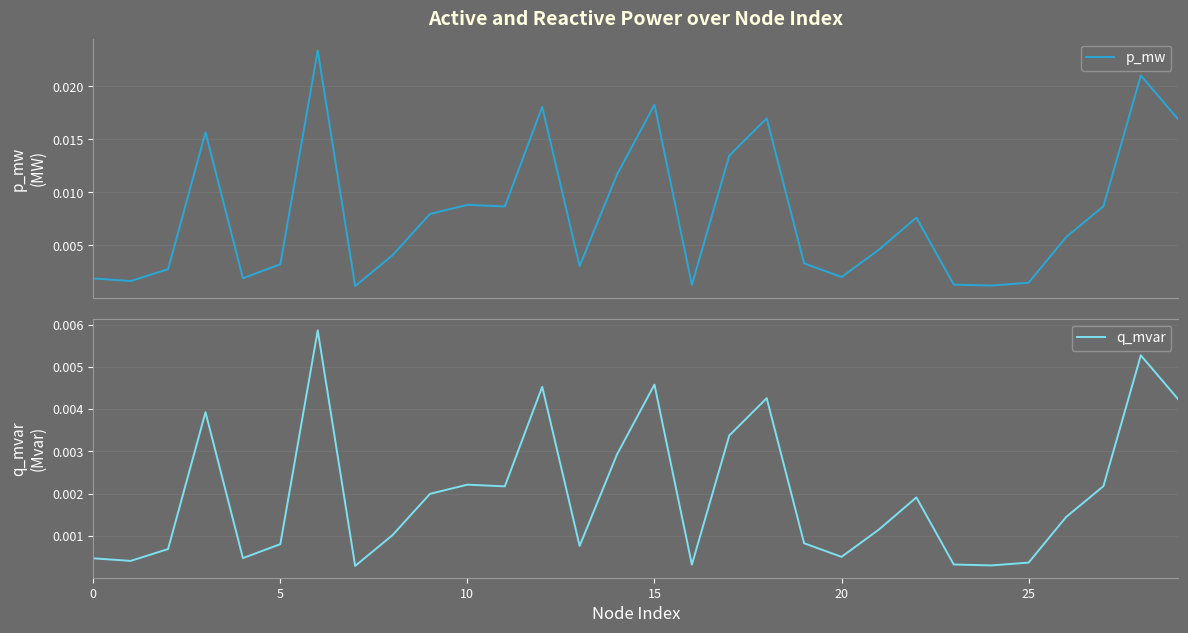

True or false: p_mw and q_mvar intersect in this chart.

False